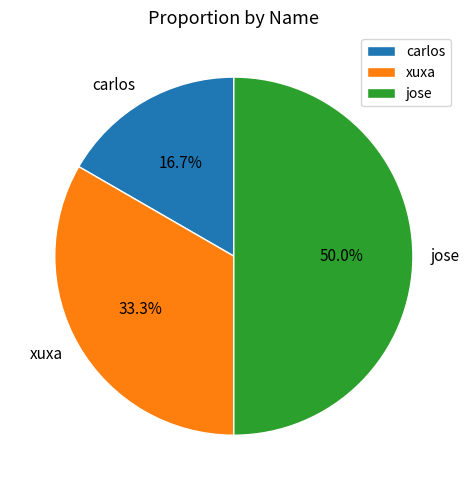

Is it true that jose is 44% of the pie?

False